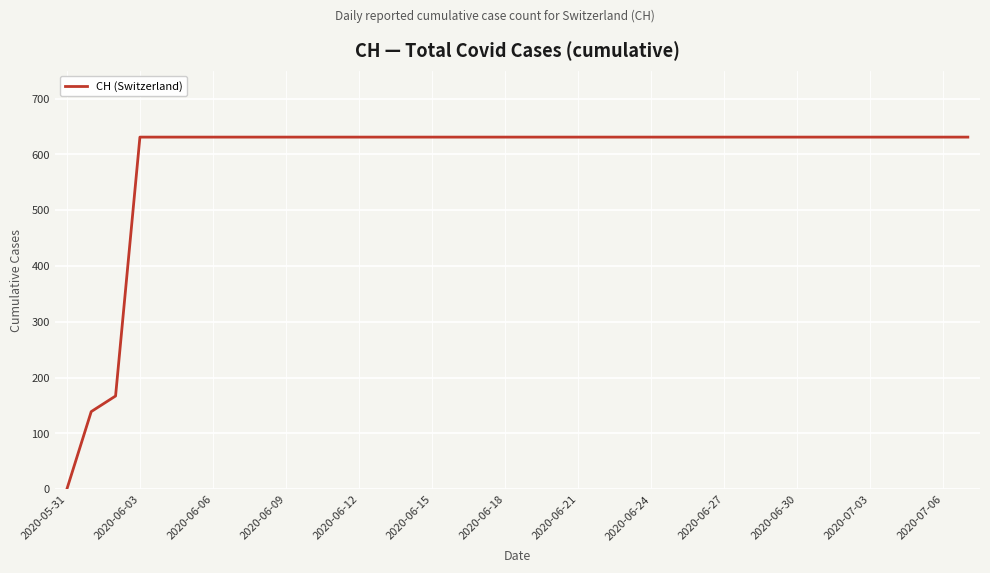

What is the difference between the second highest and second lowest values?

492